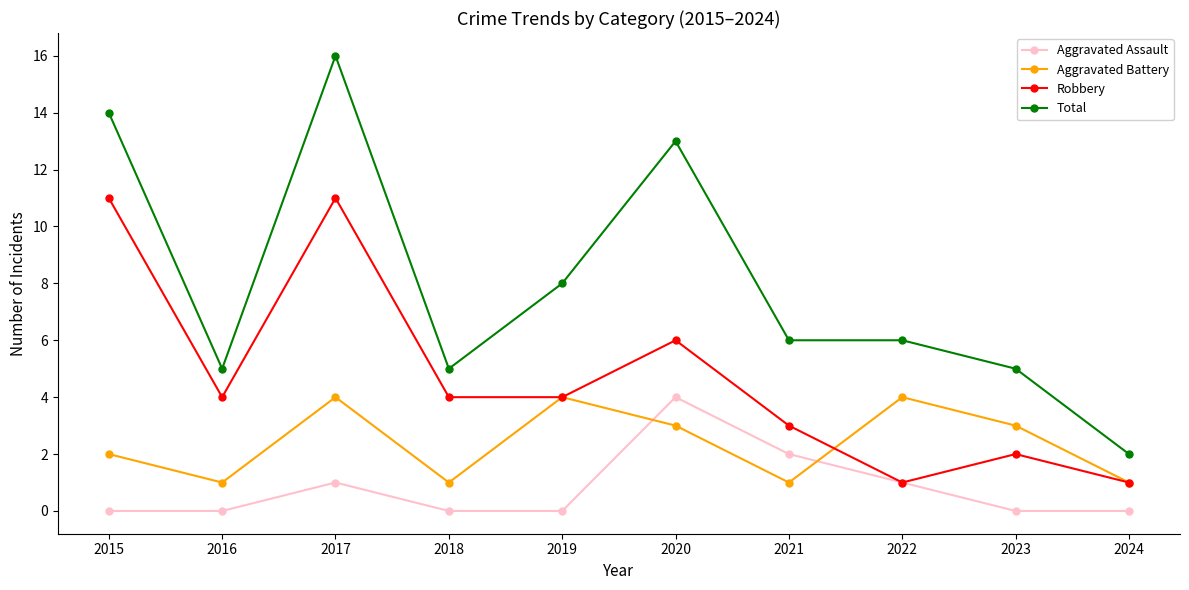

Rank the series by their average value, from highest to lowest.

Total, Robbery, Aggravated Battery, Aggravated Assault